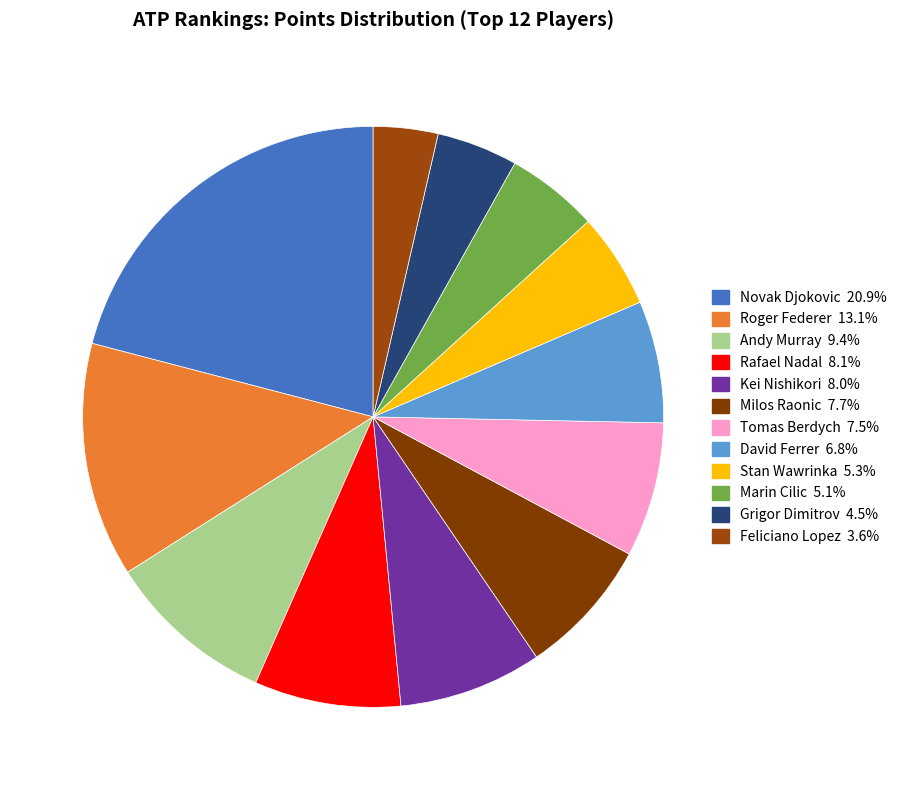

To the nearest percent, what percentage of the pie is Marin Cilic?

5%